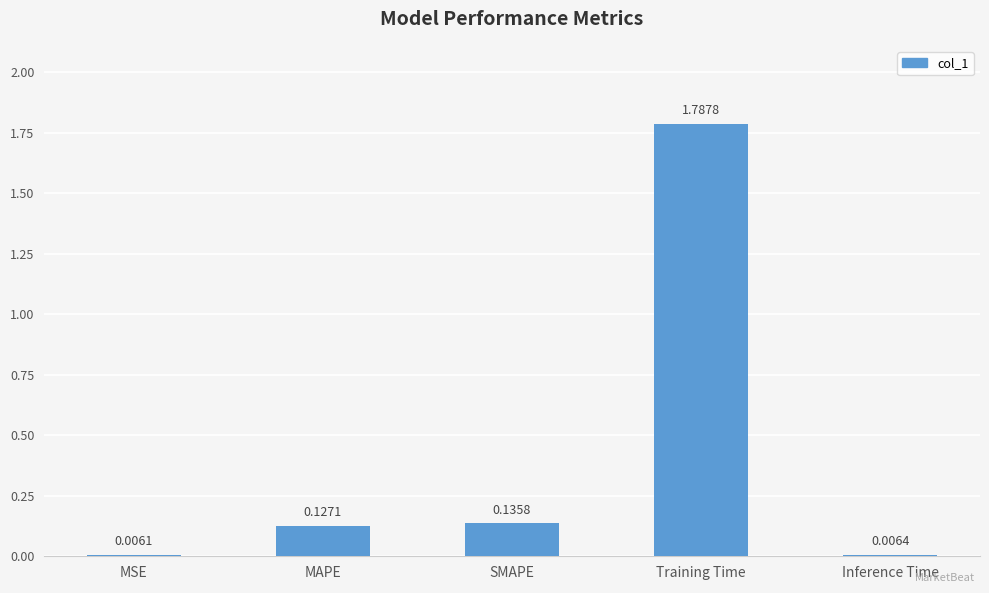

Which label corresponds to the largest value in the chart?

Training Time